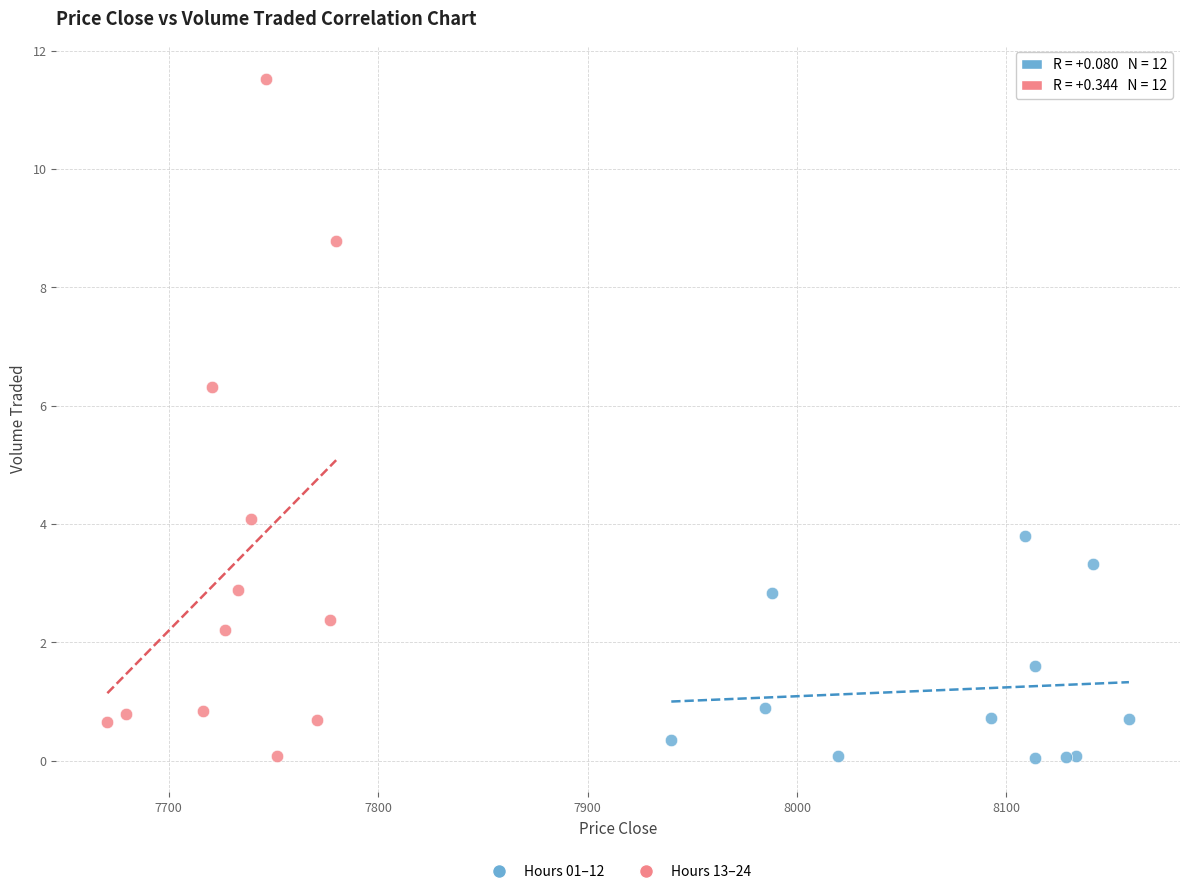

Which series has the widest spread of Y values?

Hours 13–24